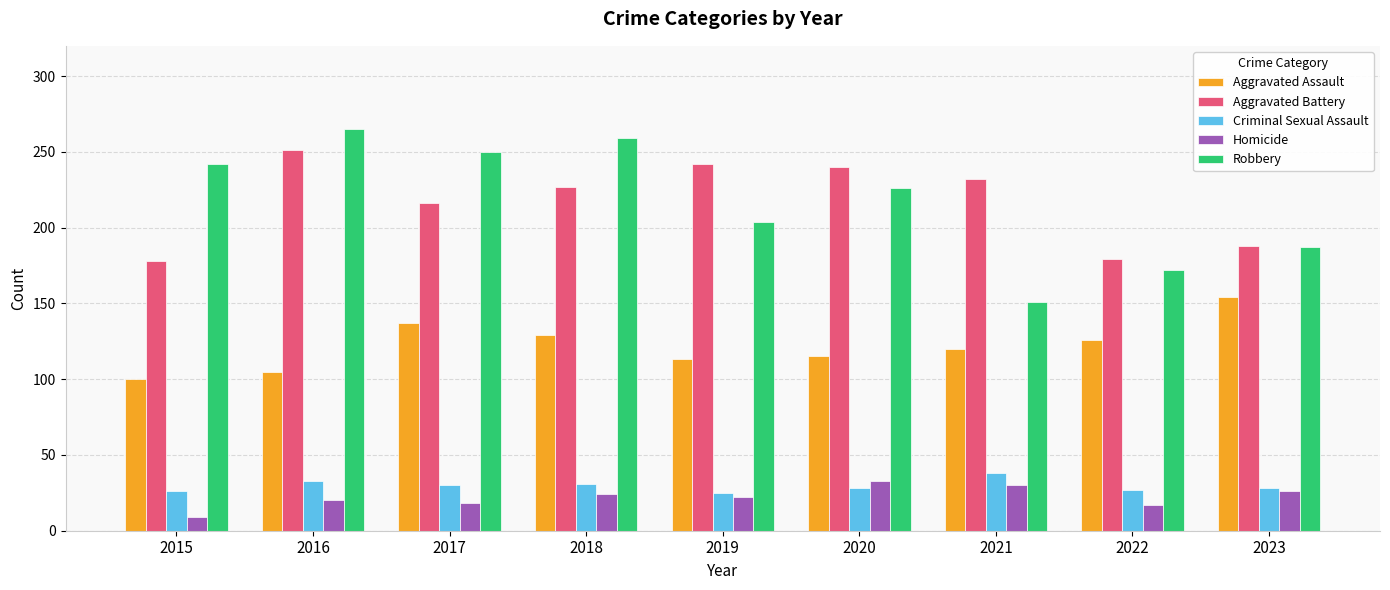

How many bars are there in total?

45